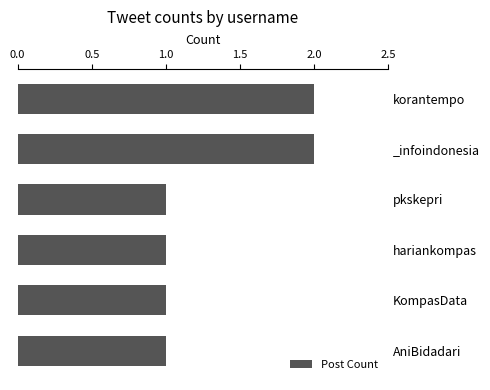

Is it true that the value at hariankompas is 1?

True